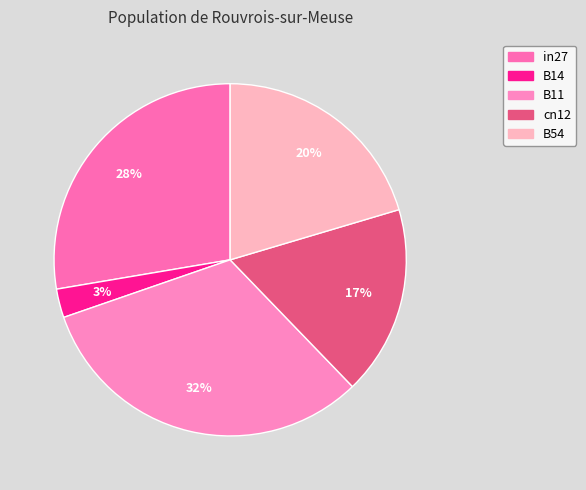

Which category has the smallest portion of the pie?

B14